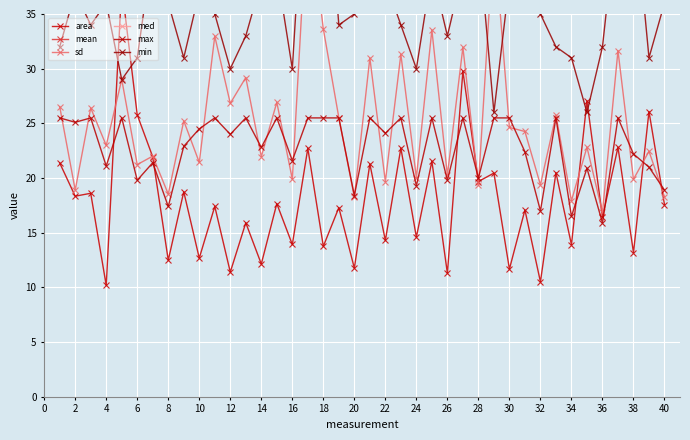

How many values in the area series exceed 17?

23